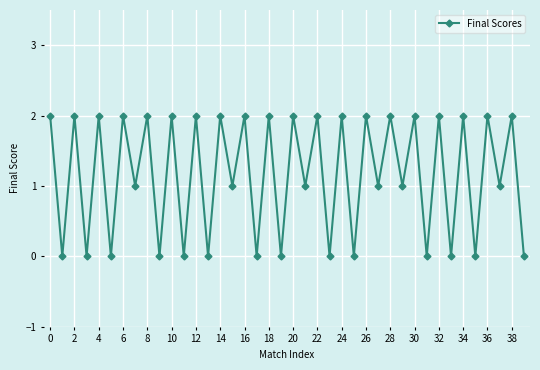

What is the value of the 11th point from the left?

2